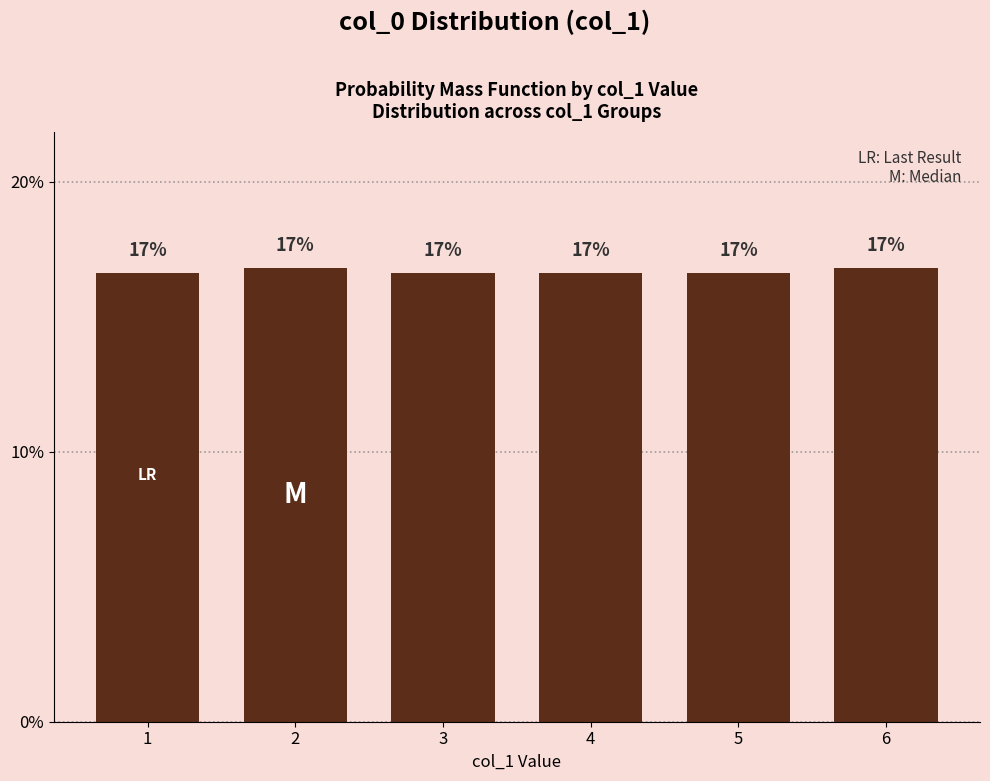

How many data points does each series have?

6